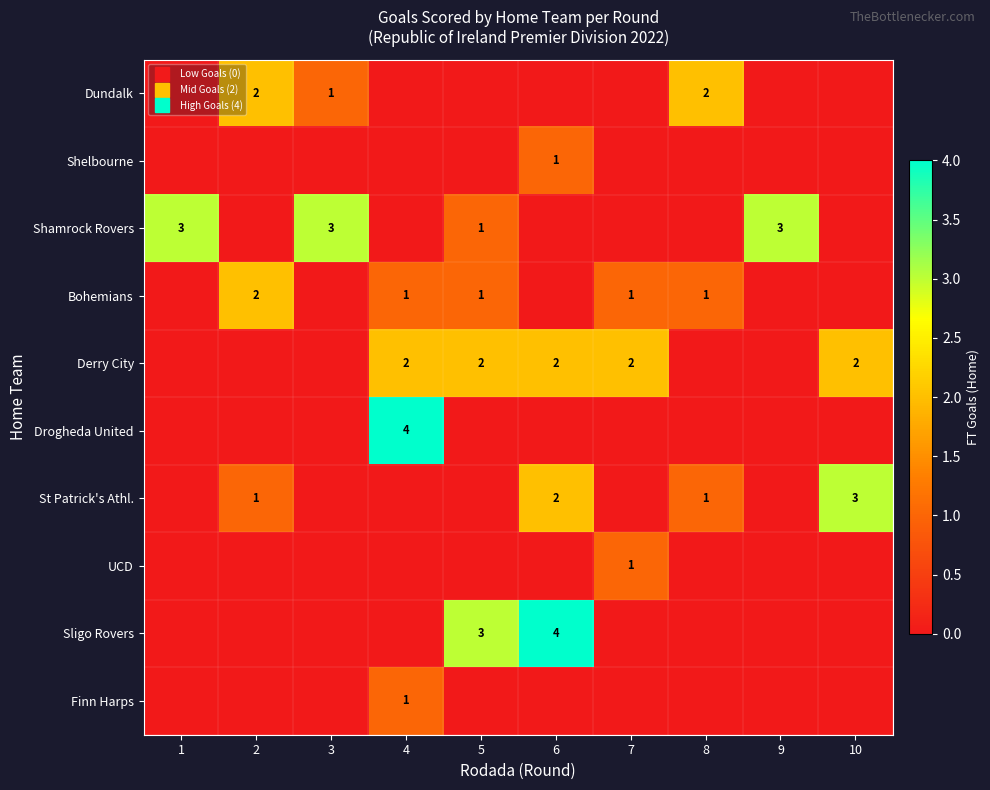

Between 4 and 9, which series saw the biggest shift?

Drogheda United